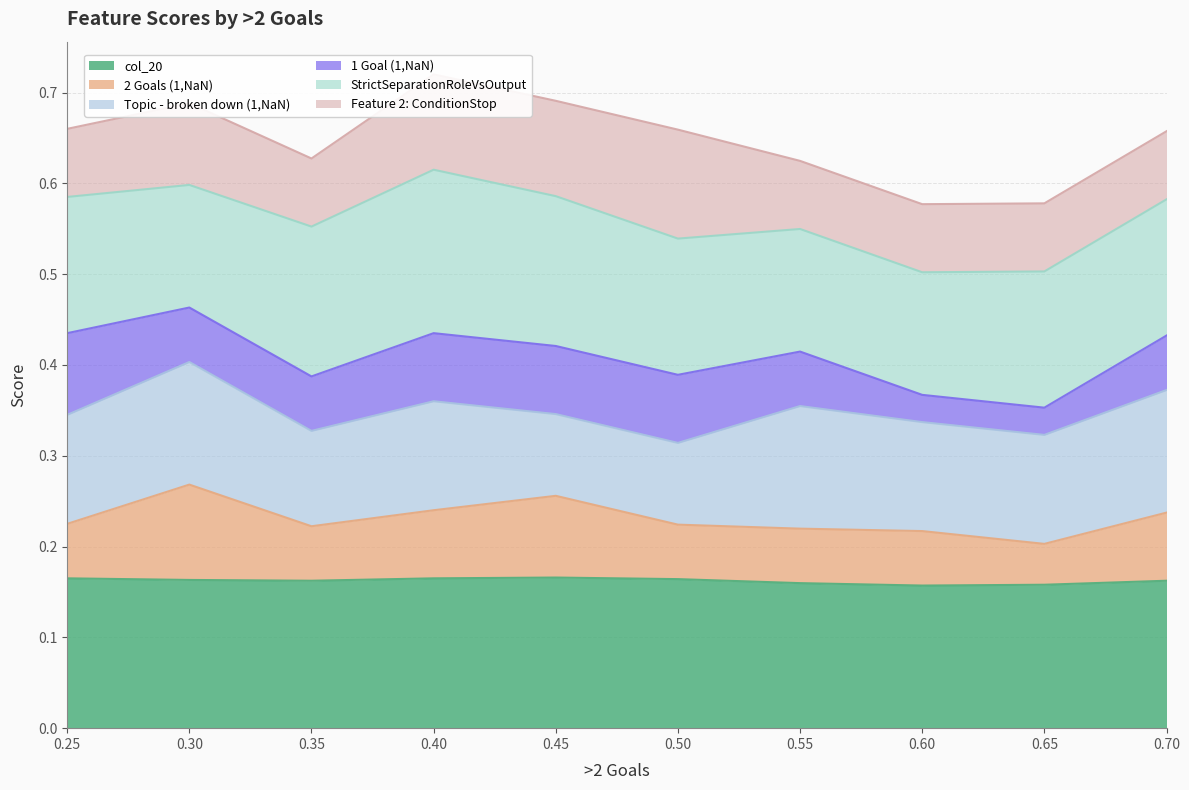

True or false: StrictSeparationRoleVsOutput has more than 2 points higher than both neighbors.

False